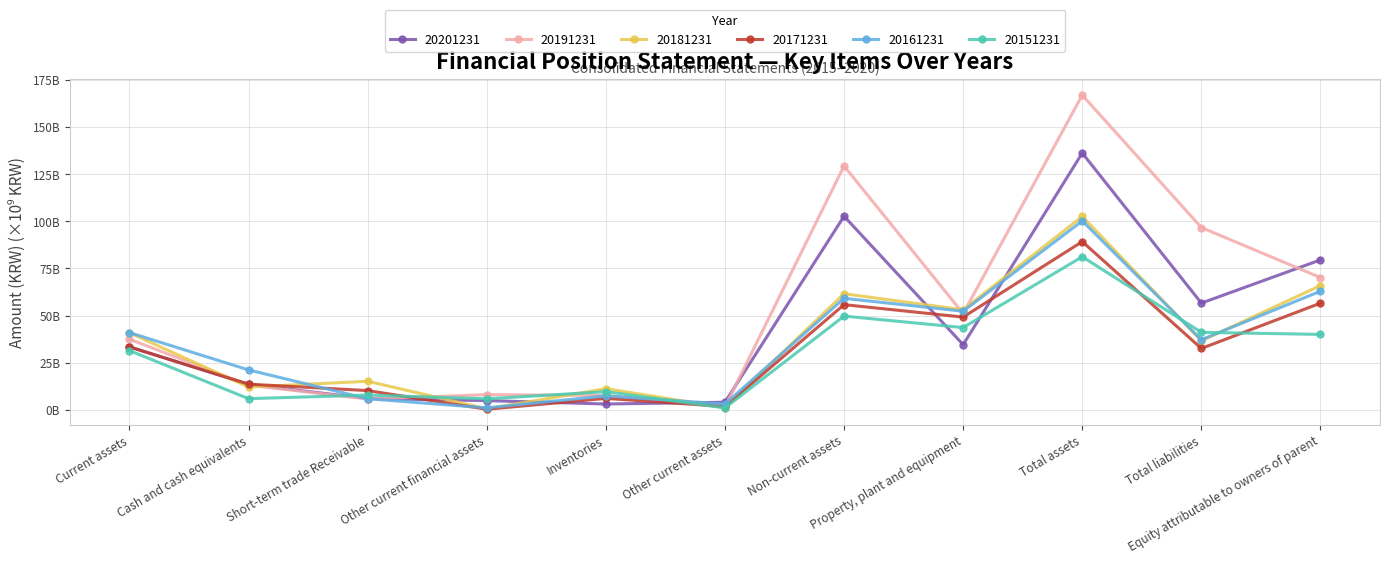

What is the value of the 20161231 point at the 6th from the left?

3157112244